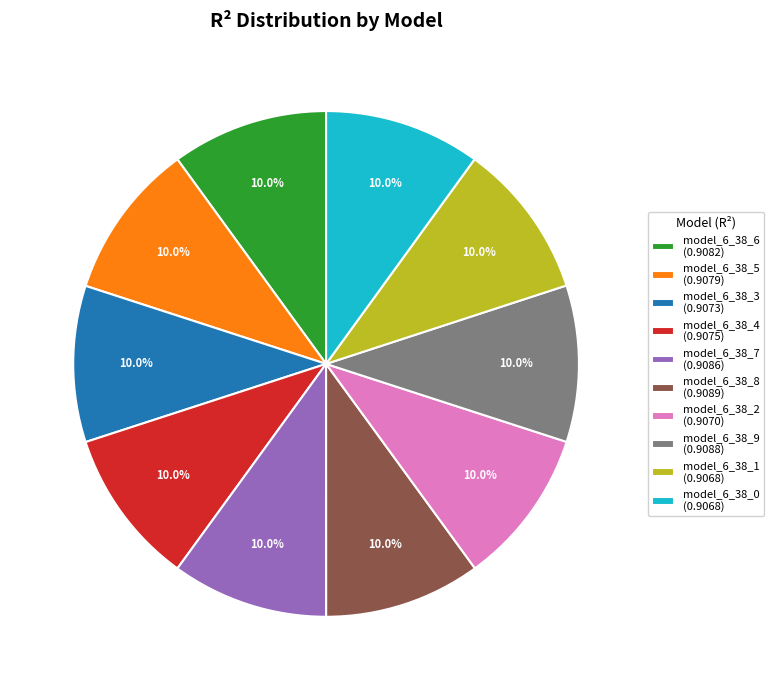

Does model_6_38_5 represent more than half of the total?

No